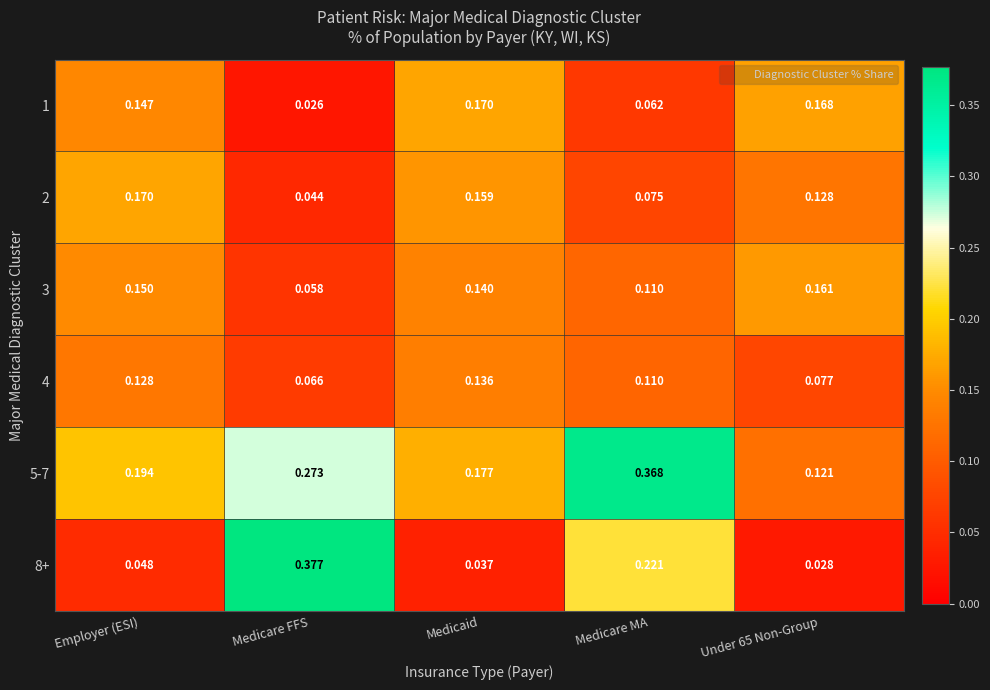

At which category is the sum across all series the highest?

Medicare MA